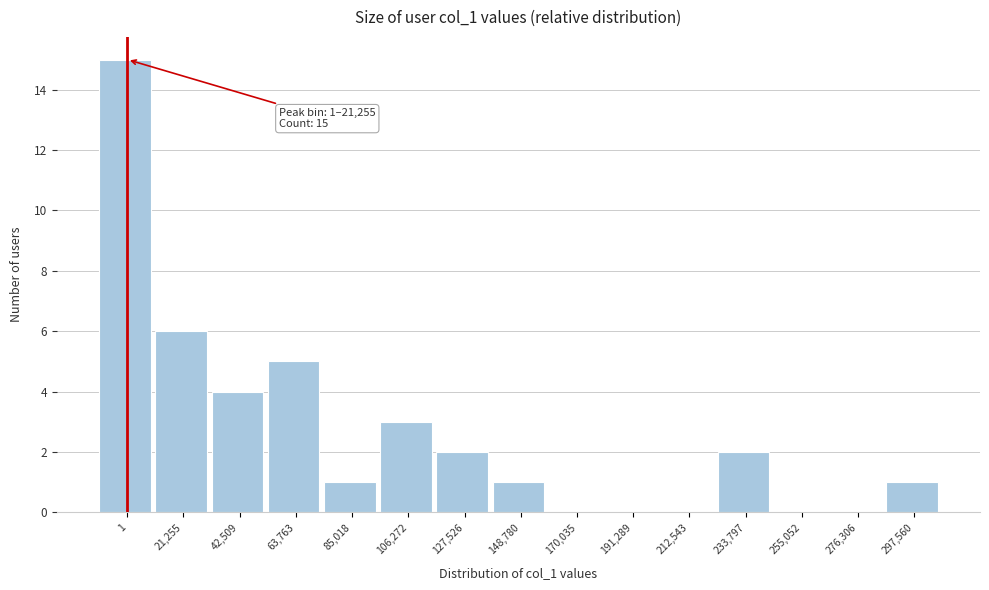

Reading left to right, list all the values displayed in this chart.

1=15	21,255=6	42,509=4	63,763=5	85,018=1	106,272=3	127,526=2	148,780=1	170,035=0	191,289=0	212,543=0	233,797=2	255,052=0	276,306=0	297,560=1